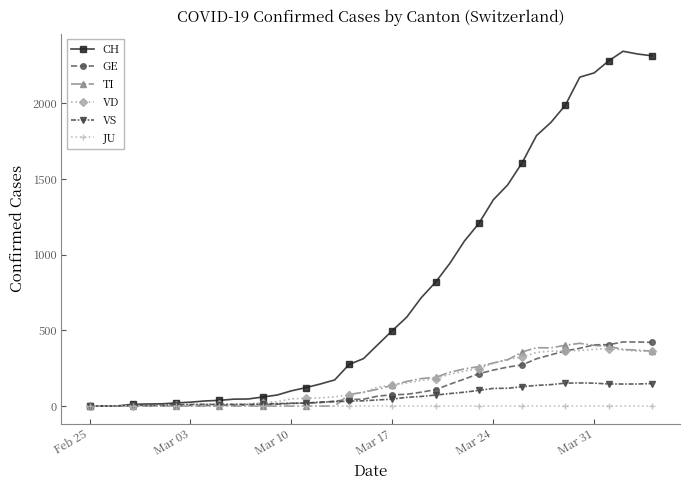

True or false: VS has more than 0 points higher than both neighbors.

True